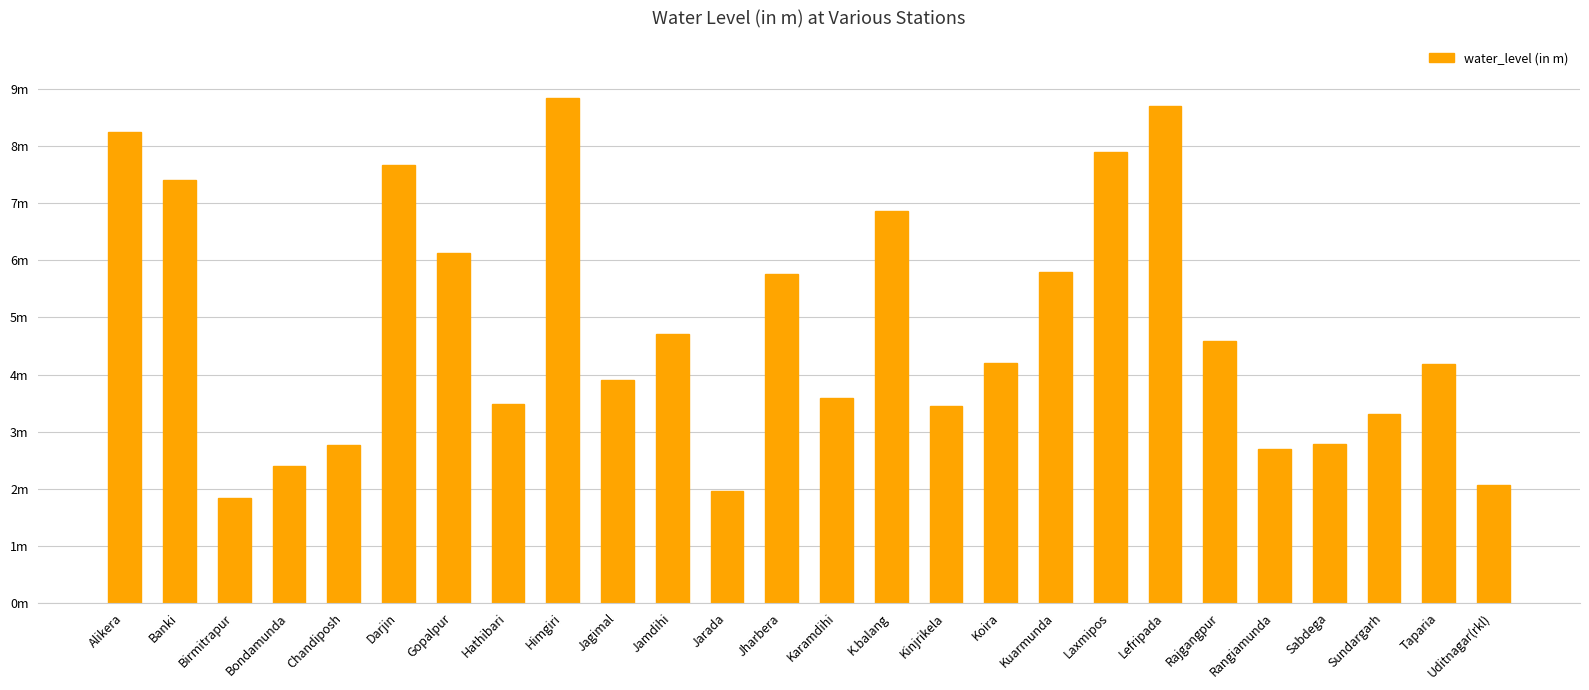

What is the smallest value displayed?

1.8